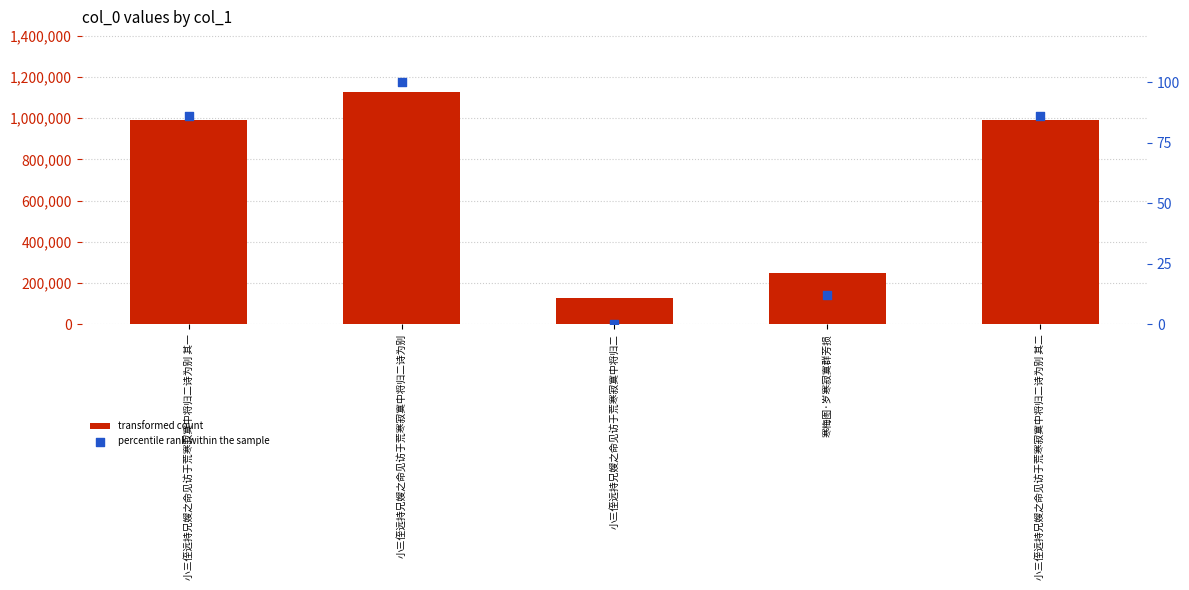

Is the value of percentile rank at 小三侄远持兄嫂之命见访于荒寒寂寞中将归二诗为别 其一 greater than the value of col_0 value at 寒梅图·岁寒寂寞群芳损?

No